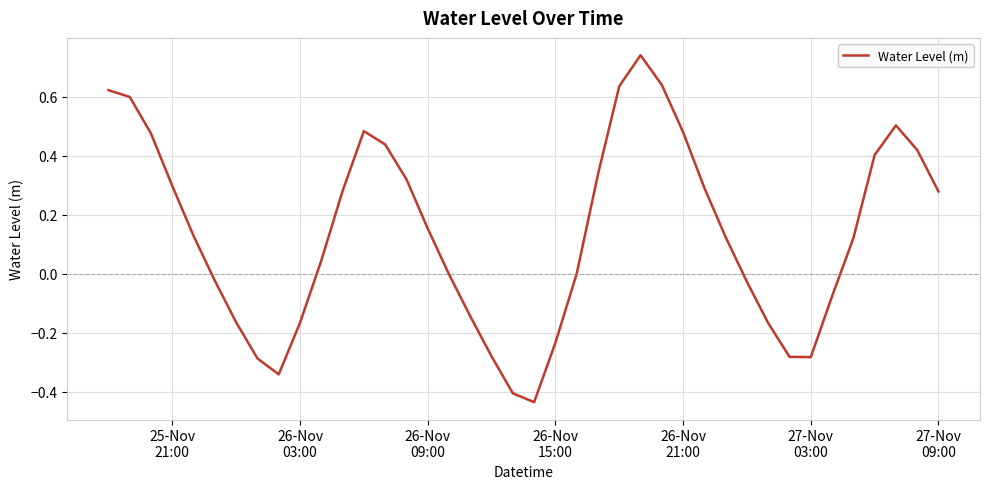

Is this an area chart (filled region under the line)?

No